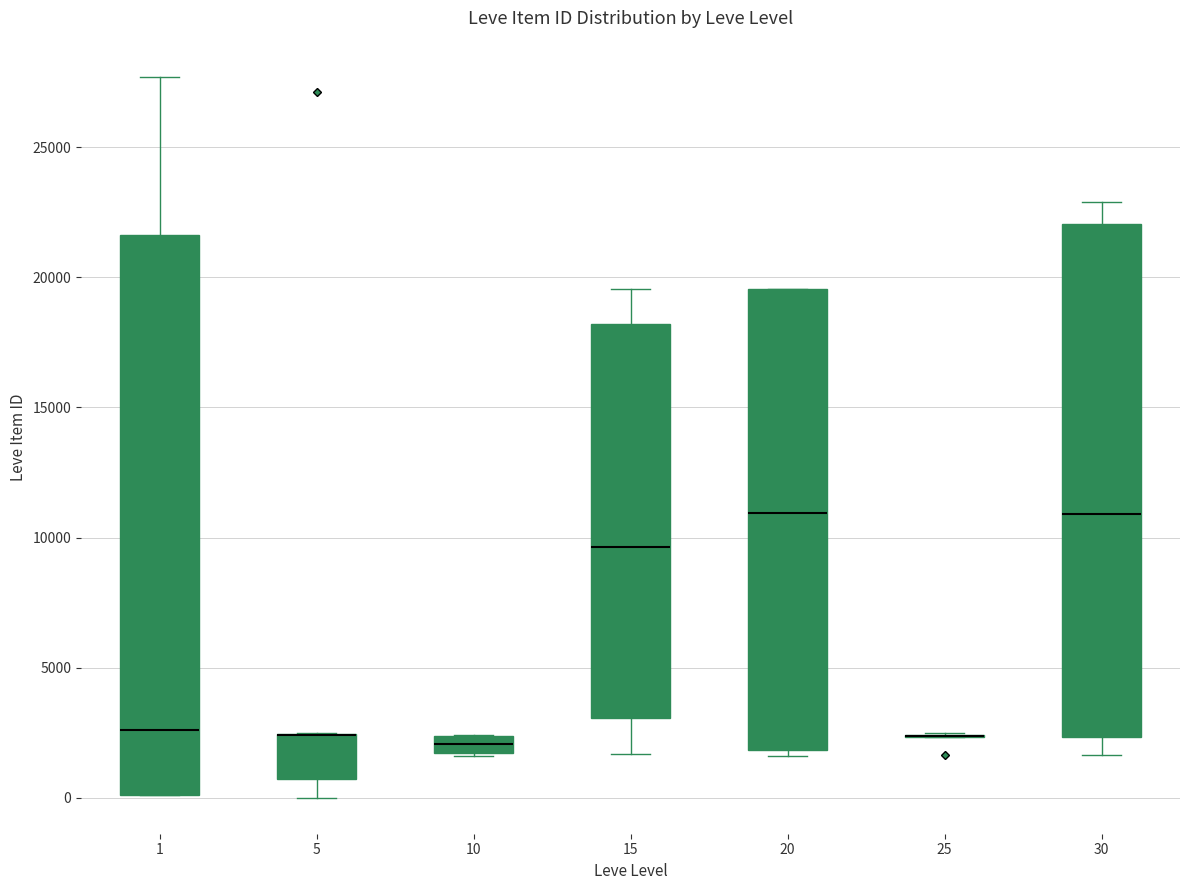

Comparing the boxes themselves (not the whiskers), which one is the tallest?

1